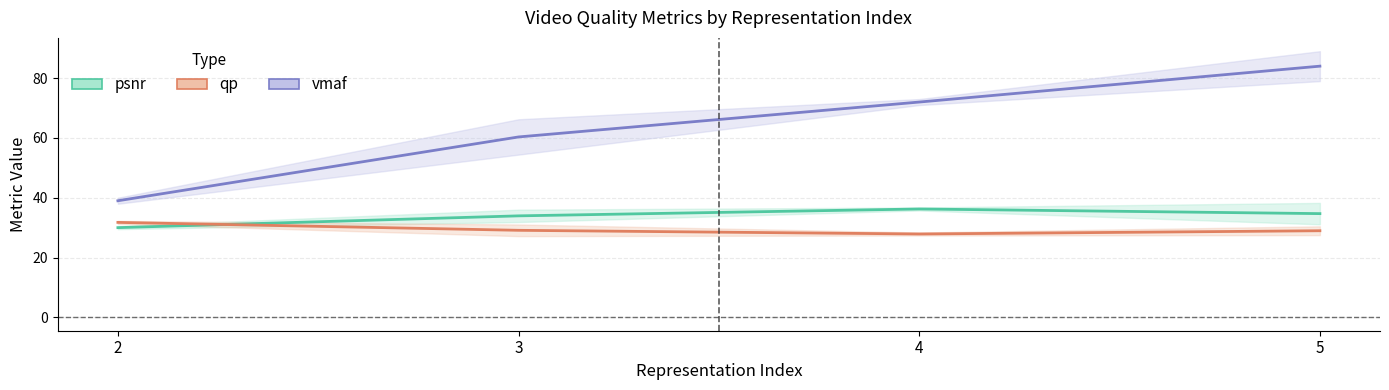

Does the chart display data point markers on the line(s)?

No